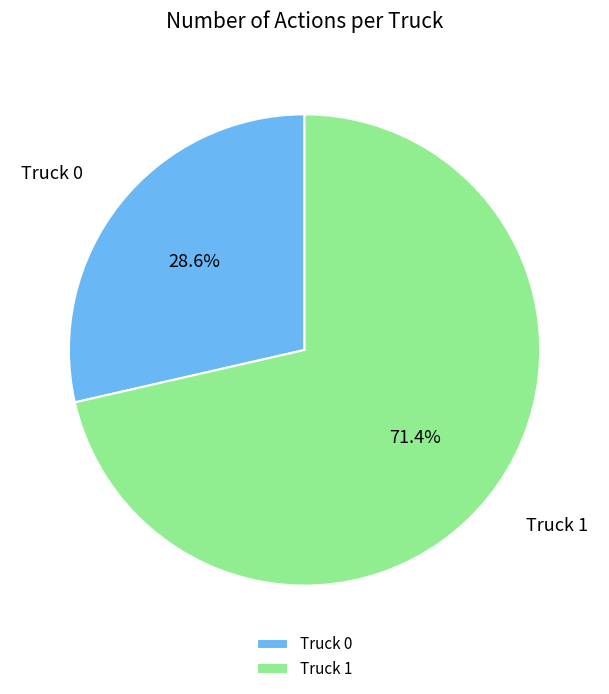

To the nearest percent, what is the difference between the largest and smallest slice percentages?

43%